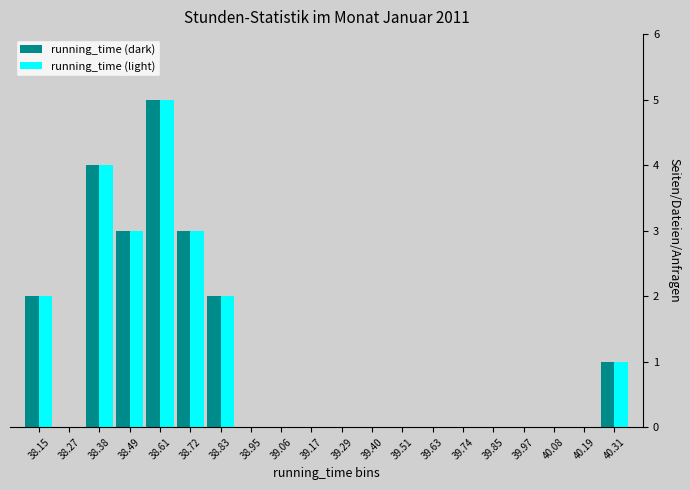

Reading left to right, list every range on the x-axis with the height of the bar of each series over it. Neither the bar edges nor the heights are printed on the chart, so give them approximately, as read against the axes.

38.10 to 38.22: running_time (dark)=2	running_time (light)=2
38.22 to 38.32: running_time (dark)=0	running_time (light)=0
38.32 to 38.44: running_time (dark)=4	running_time (light)=4
38.44 to 38.54: running_time (dark)=3	running_time (light)=3
38.54 to 38.66: running_time (dark)=5	running_time (light)=5
38.66 to 38.78: running_time (dark)=3	running_time (light)=3
38.78 to 38.88: running_time (dark)=2	running_time (light)=2
38.88 to 39.00: running_time (dark)=0	running_time (light)=0
39.00 to 39.12: running_time (dark)=0	running_time (light)=0
39.12 to 39.22: running_time (dark)=0	running_time (light)=0
39.22 to 39.34: running_time (dark)=0	running_time (light)=0
39.34 to 39.46: running_time (dark)=0	running_time (light)=0
39.46 to 39.56: running_time (dark)=0	running_time (light)=0
39.56 to 39.68: running_time (dark)=0	running_time (light)=0
39.68 to 39.80: running_time (dark)=0	running_time (light)=0
39.80 to 39.90: running_time (dark)=0	running_time (light)=0
39.90 to 40.02: running_time (dark)=0	running_time (light)=0
40.02 to 40.14: running_time (dark)=0	running_time (light)=0
40.14 to 40.24: running_time (dark)=0	running_time (light)=0
40.24 to 40.36: running_time (dark)=1	running_time (light)=1